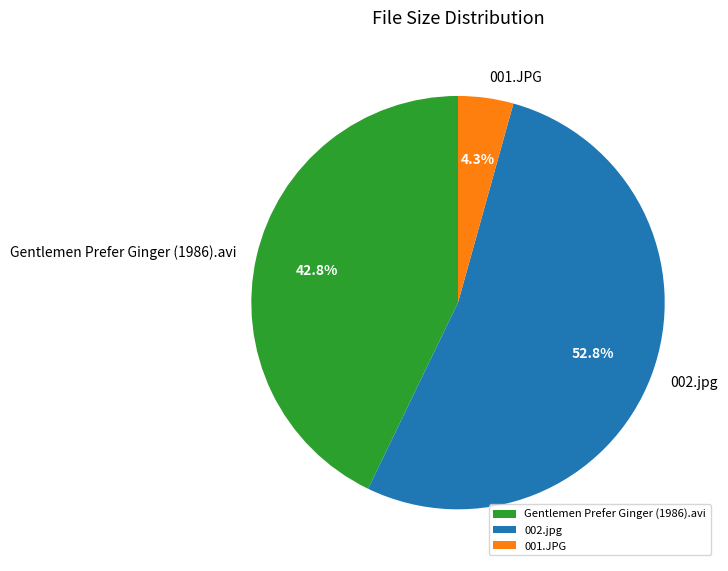

How many segments does this pie chart have?

3